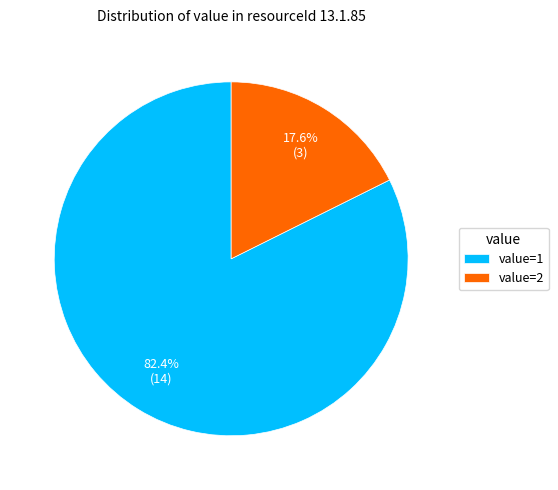

Is value=2 the majority of the pie?

No